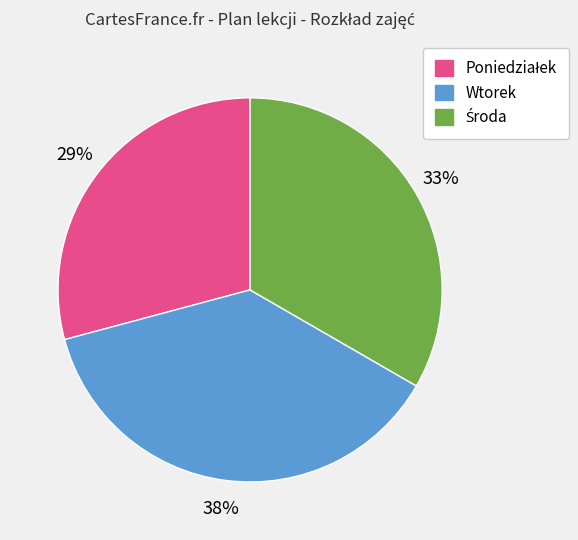

To the nearest percent, what is the average slice percentage?

33%